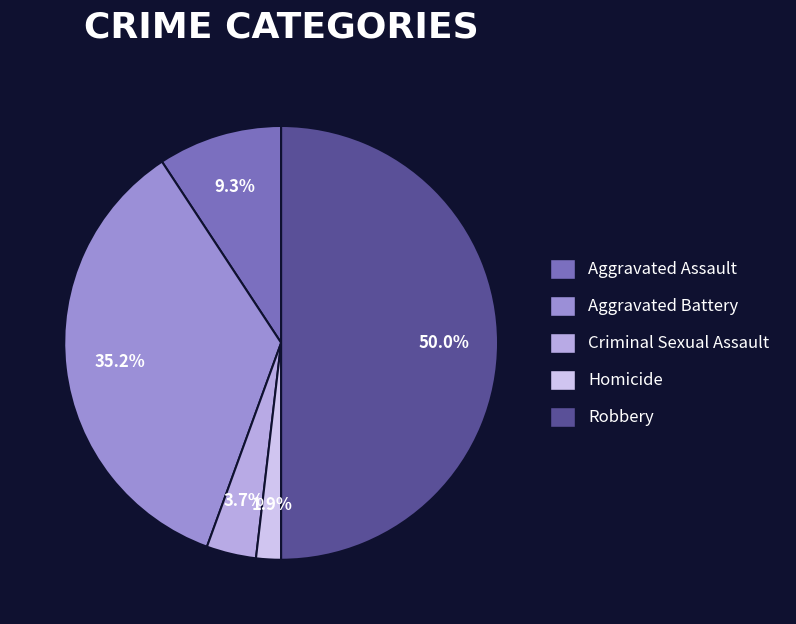

To the nearest percent, what percentage of the pie is Aggravated Battery?

35%